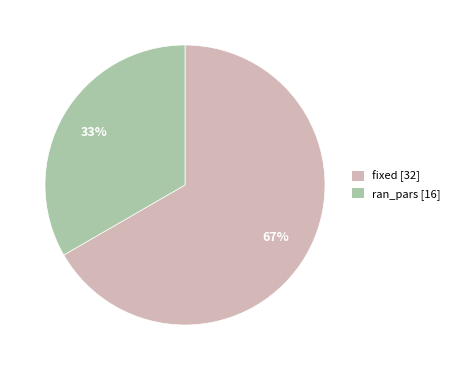

What is the largest slice in the pie chart?

fixed